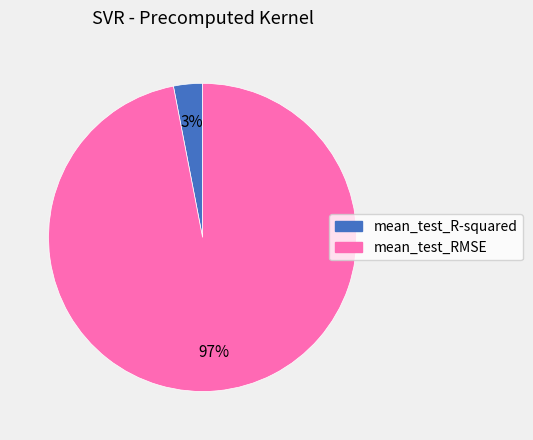

Which category accounts for the majority?

mean_test_RMSE